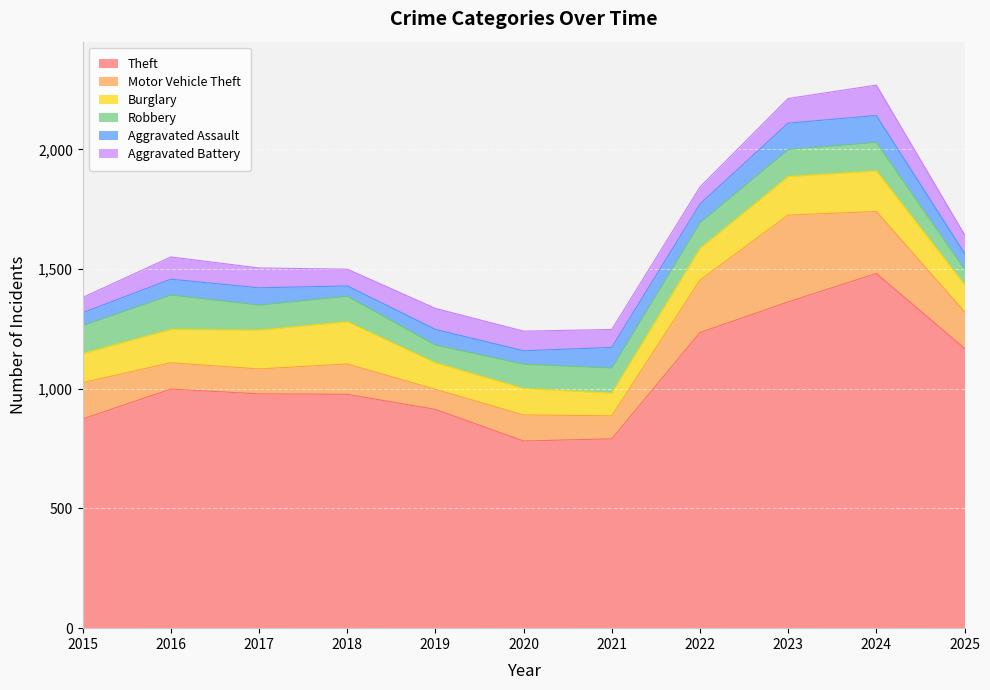

Reading left to right, what are all the values shown in this chart?

Theft: 2015=874	2016=999	2017=979	2018=977	2019=914	2020=782	2021=791	2022=1235	2023=1363	2024=1482	2025=1169
Motor Vehicle Theft: 2015=152	2016=110	2017=104	2018=127	2019=84	2020=109	2021=96	2022=219	2023=363	2024=259	2025=153
Burglary: 2015=121	2016=139	2017=162	2018=176	2019=110	2020=110	2021=95	2022=132	2023=161	2024=169	2025=113
Robbery: 2015=117	2016=144	2017=105	2018=107	2019=75	2020=102	2021=105	2022=108	2023=113	2024=120	2025=65
Aggravated Assault: 2015=54	2016=66	2017=72	2018=43	2019=65	2020=56	2021=86	2022=78	2023=110	2024=112	2025=66
Aggravated Battery: 2015=64	2016=93	2017=83	2018=70	2019=88	2020=82	2021=75	2022=71	2023=103	2024=127	2025=78